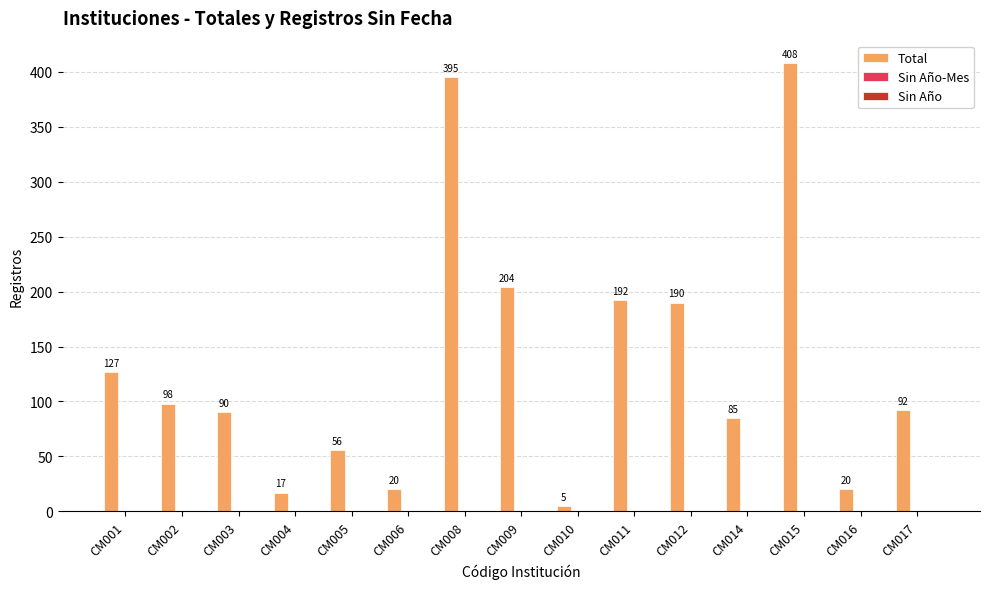

Reading left to right, extract all data points from this chart.

CM001=127	CM002=98	CM003=90	CM004=17	CM005=56	CM006=20	CM008=395	CM009=204	CM010=5	CM011=192	CM012=190	CM014=85	CM015=408	CM016=20	CM017=92